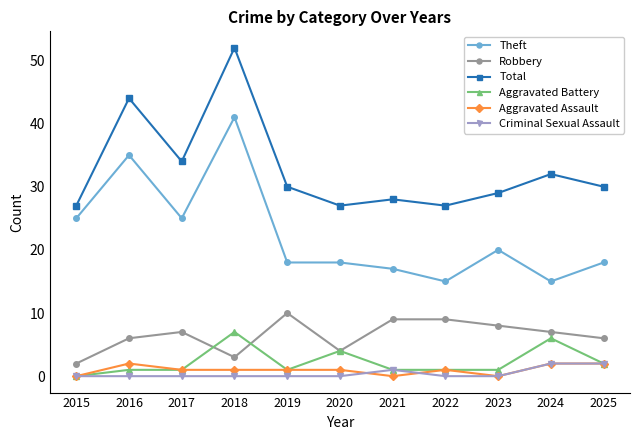

Between 2015 and 2020, which series saw the biggest shift?

Theft